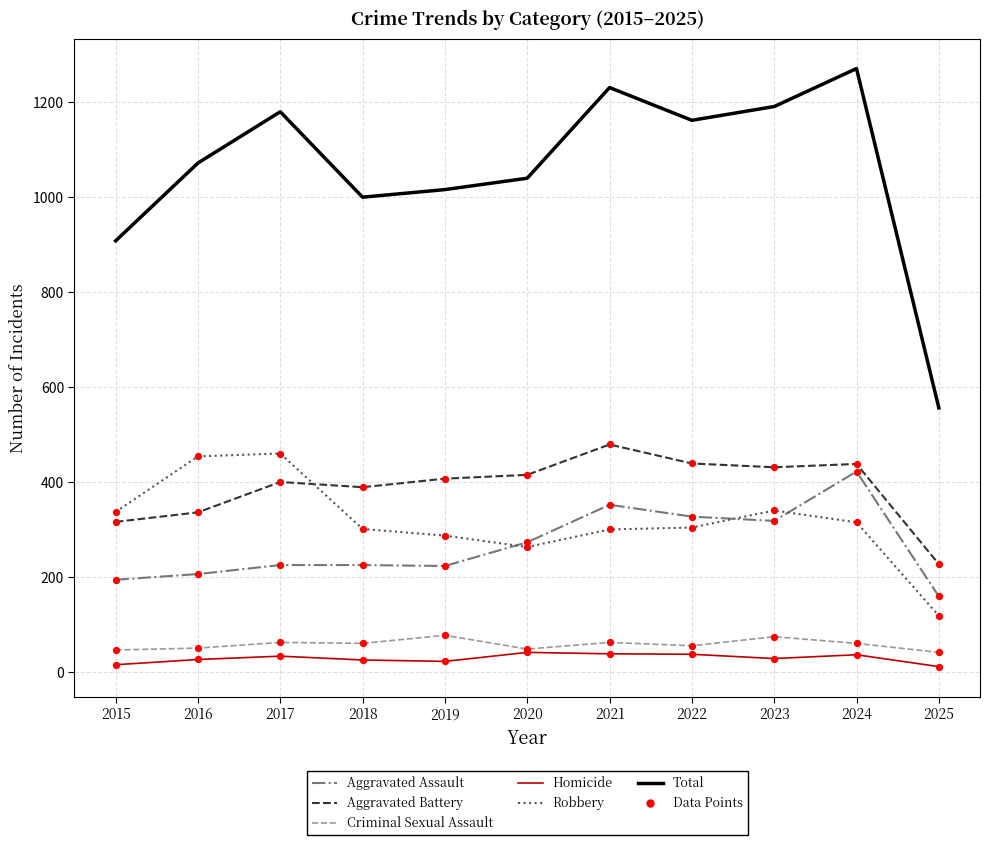

Is the value of Criminal Sexual Assault at 2016 greater than the value of Aggravated Assault at 2019?

No